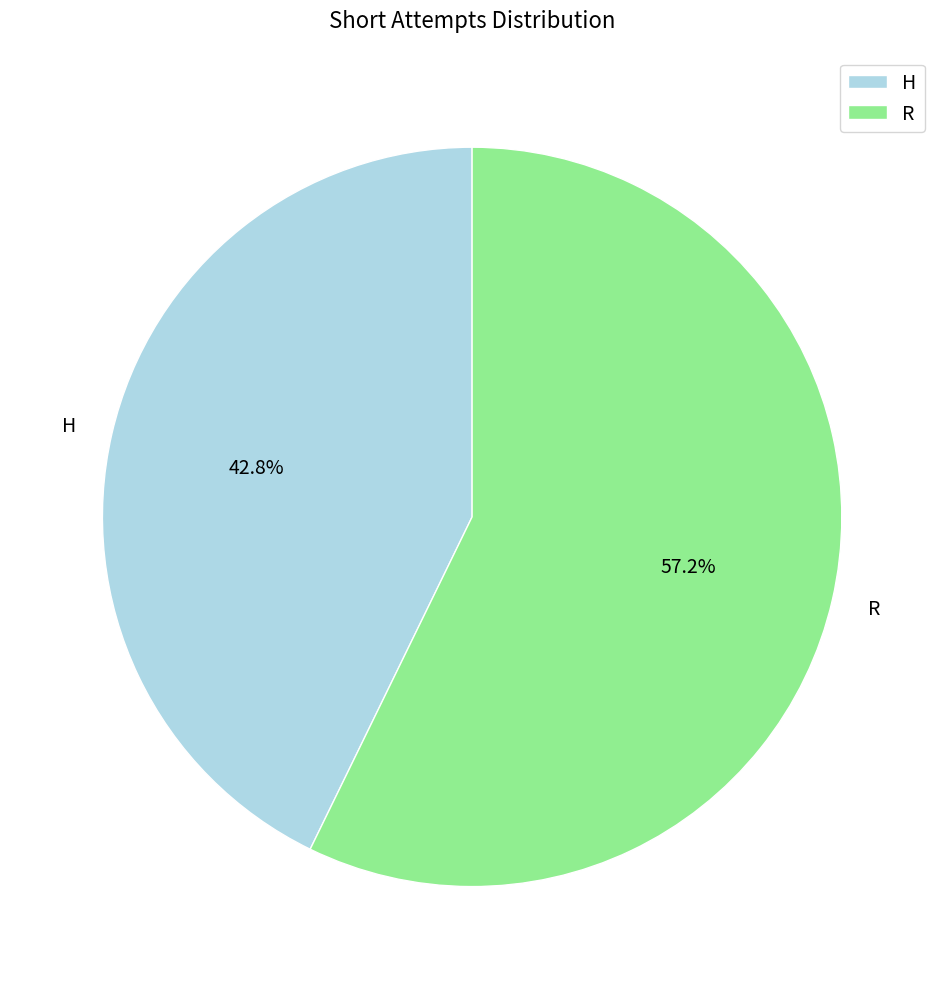

How many segments does this pie chart have?

2